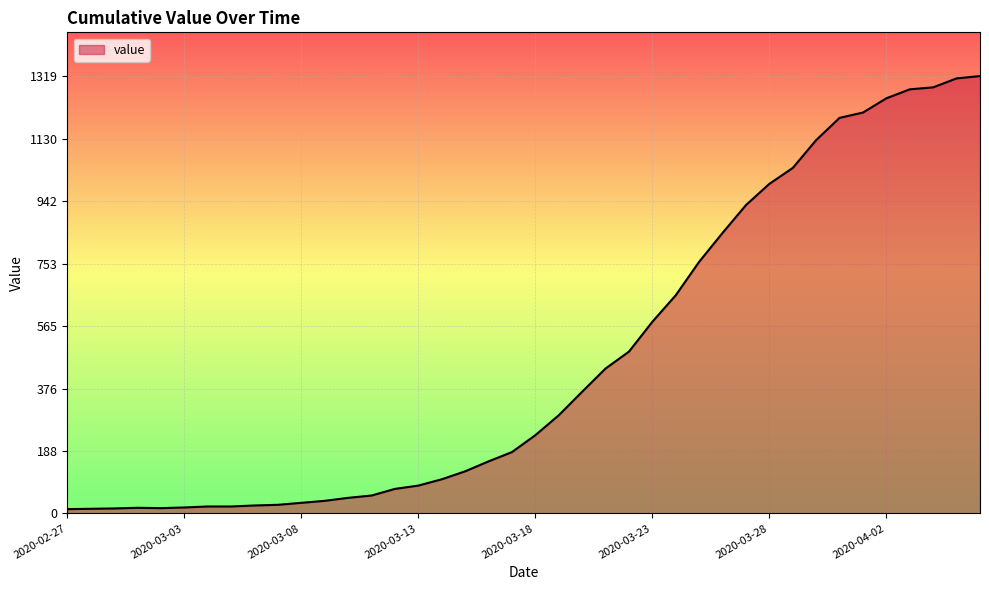

What is the difference between the maximum and minimum values?

1306